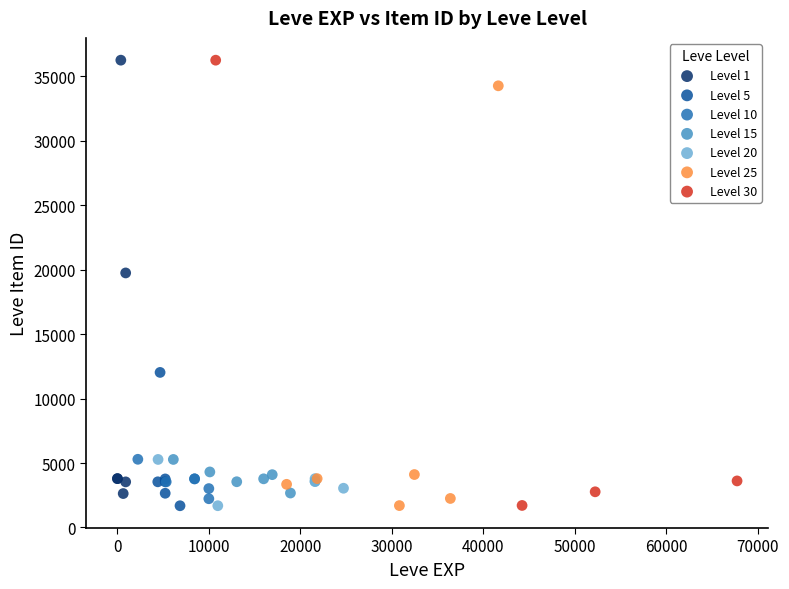

What are all the series names shown in the legend?

Level 1, Level 5, Level 10, Level 15, Level 20, Level 25, Level 30